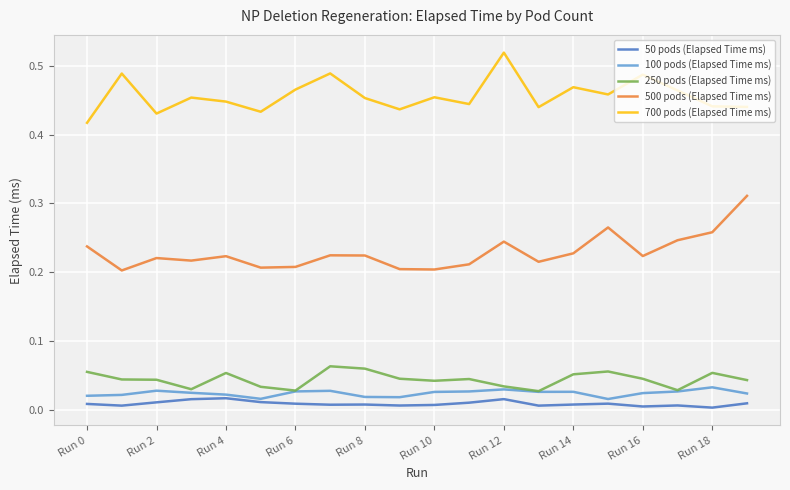

True or false: 700 pods (Elapsed Time ms) and 250 pods (Elapsed Time ms) intersect in this chart.

False